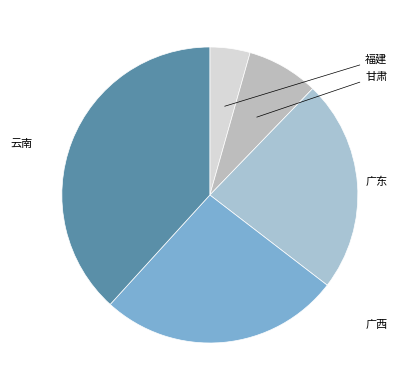

To the nearest percent, what is the difference between the largest and smallest slice percentages?

34%